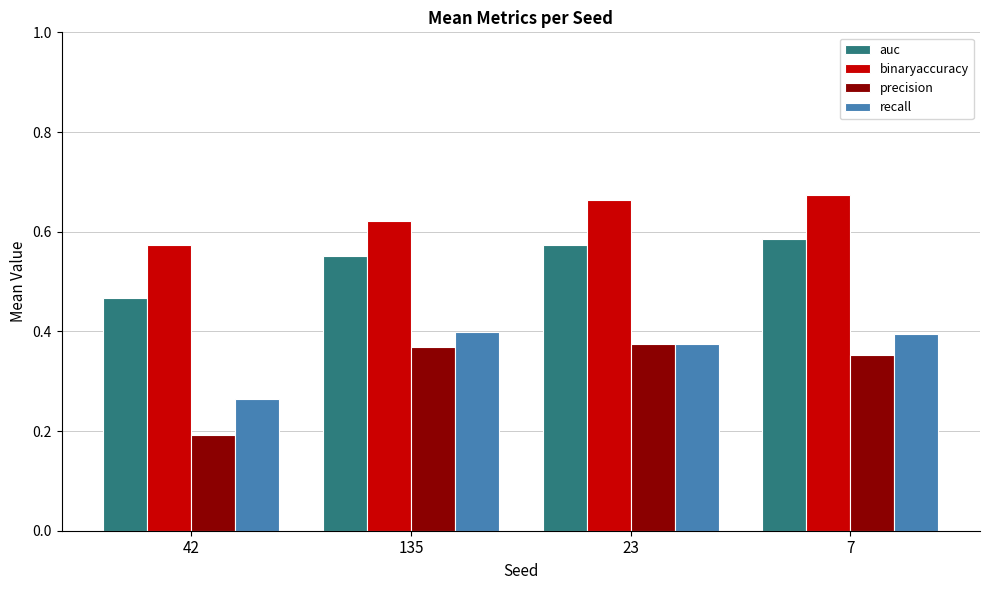

Does the chart contain stacked bars?

No